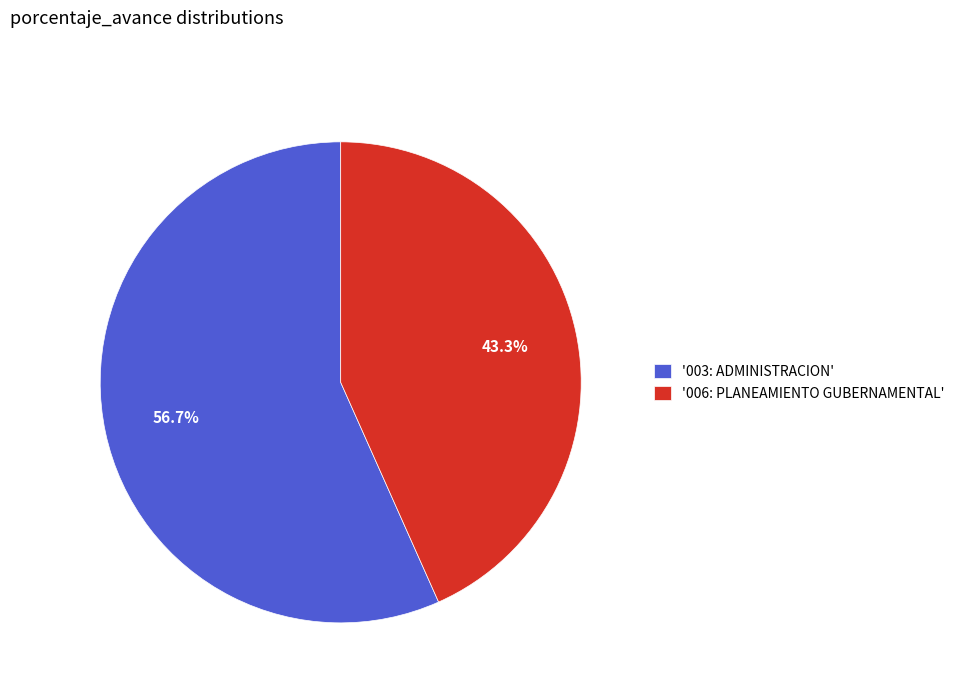

What is the total percentage of '003: ADMINISTRACION' and '006: PLANEAMIENTO GUBERNAMENTAL'?

100.0%